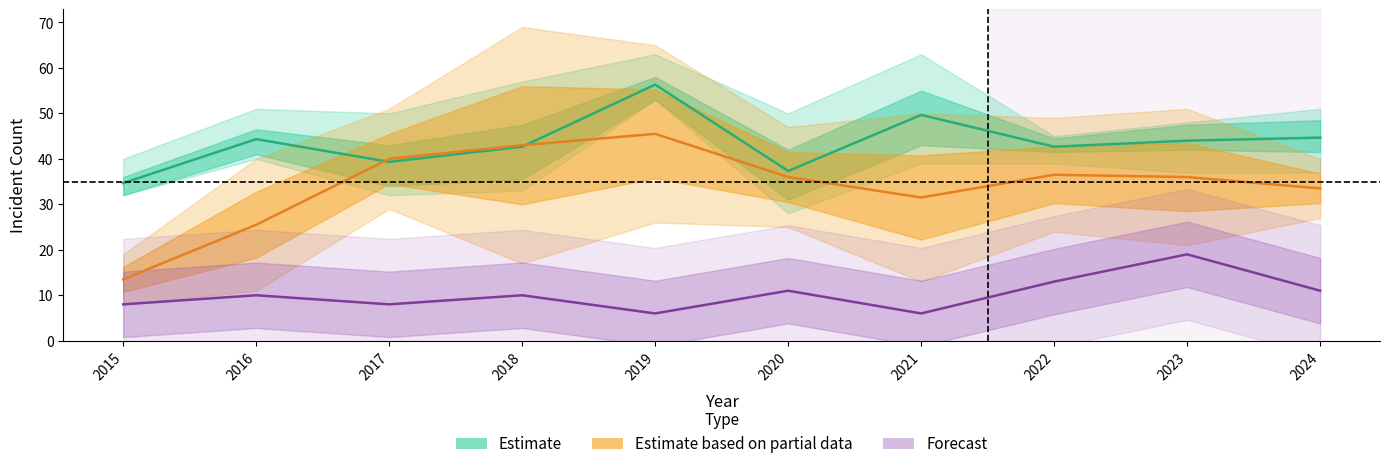

Is the value of Estimate at 2024 greater than the value of Forecast at 2015?

Yes